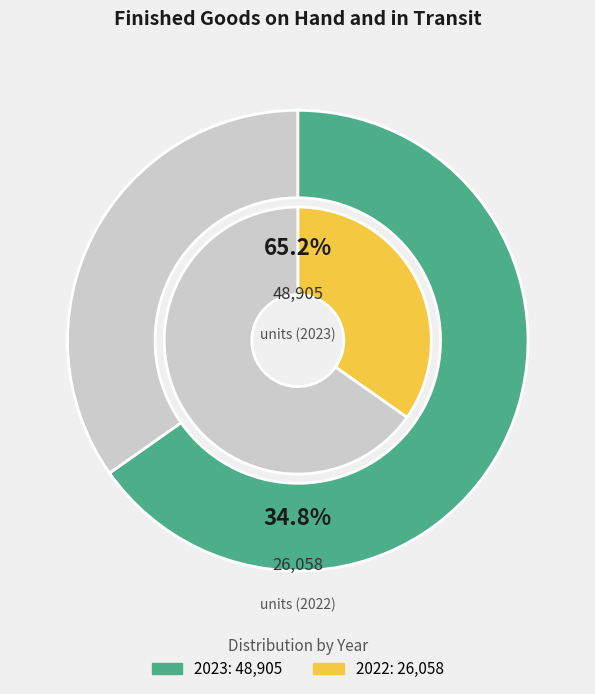

Rank the categories by value from lowest to highest.

2022, 2023